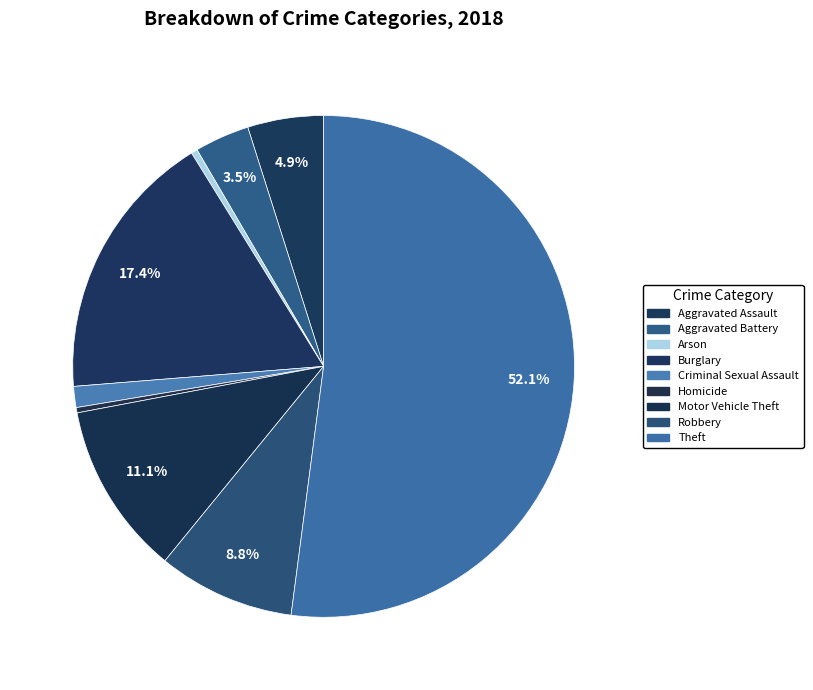

Count the number of slices in the pie.

9